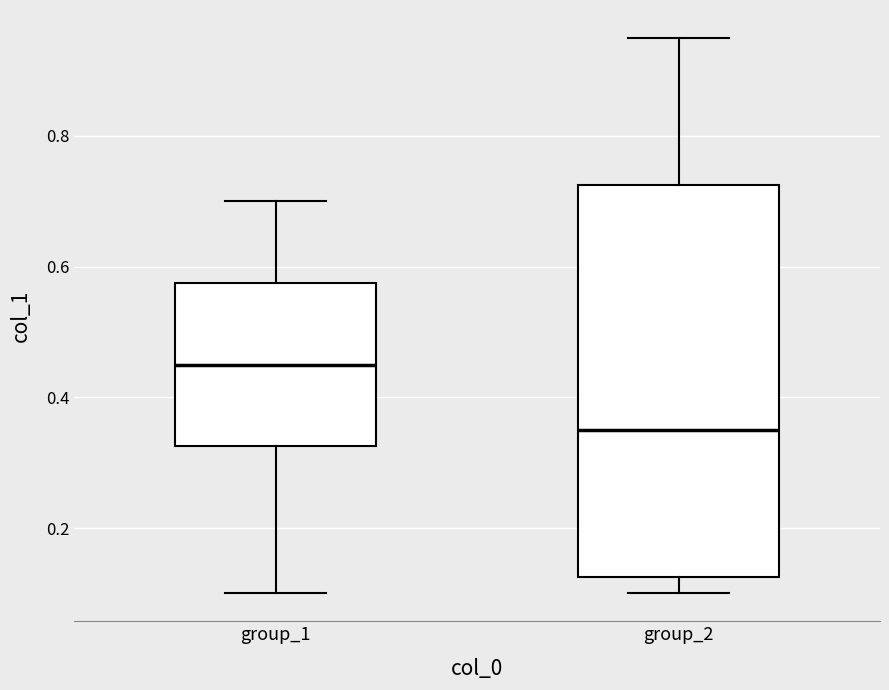

Where is the upper edge of the box for group_1 on the y-axis? The values are not printed on the chart, so give them approximately, as read against the axis.

0.58